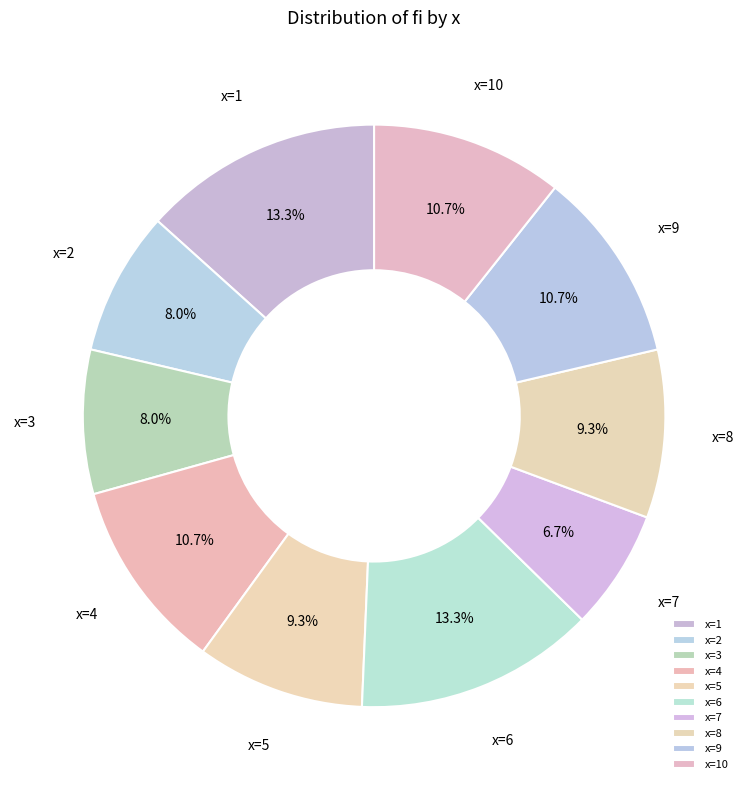

Is it true that x=5 is 17% of the pie?

False